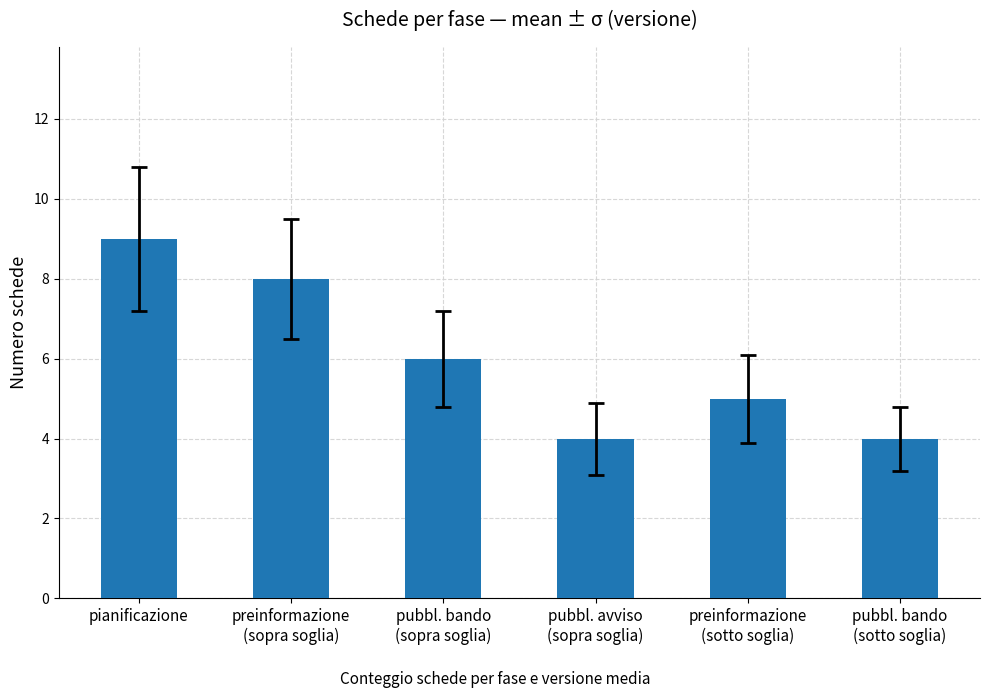

At which label does the data first exceed 6?

pianificazione